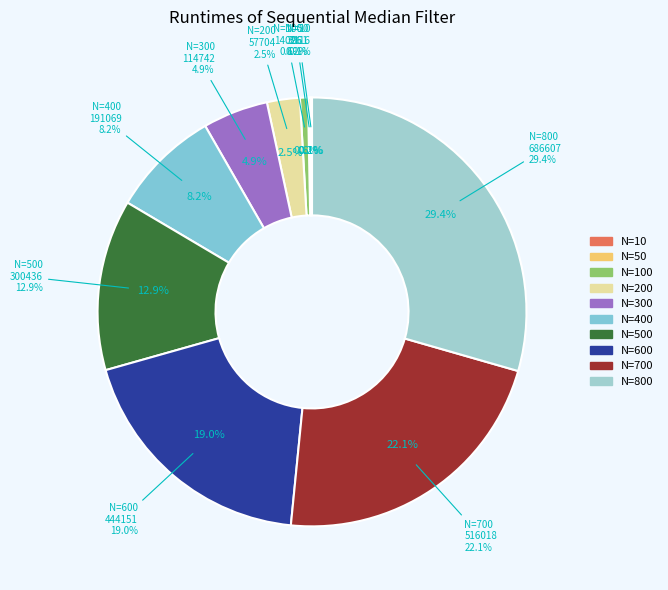

What is the total percentage of 600 and 50?

19.2%